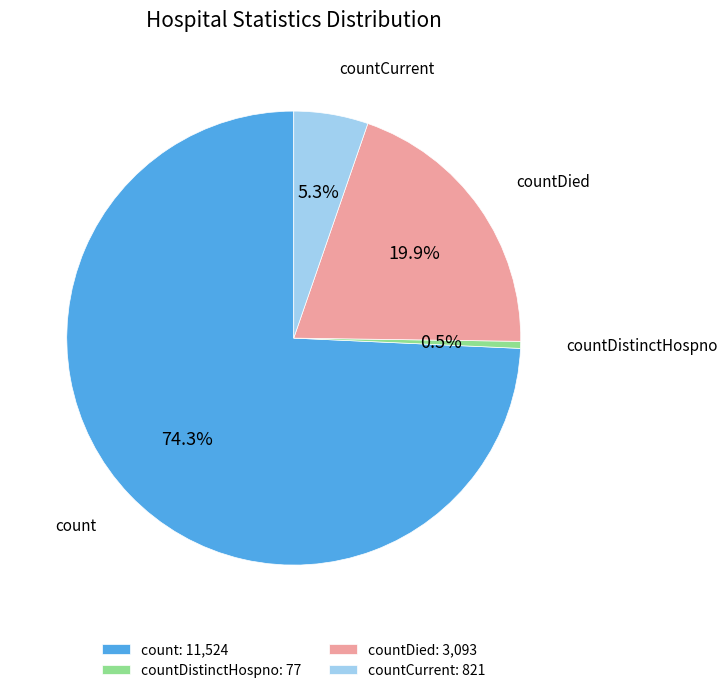

To the nearest percent, what is the combined percentage of countCurrent and countDied?

25%